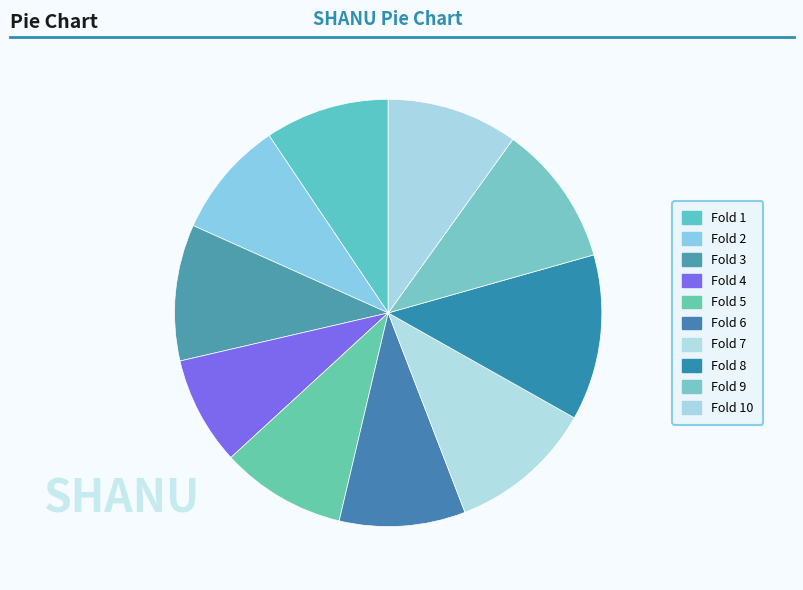

Count the number of slices in the pie.

10